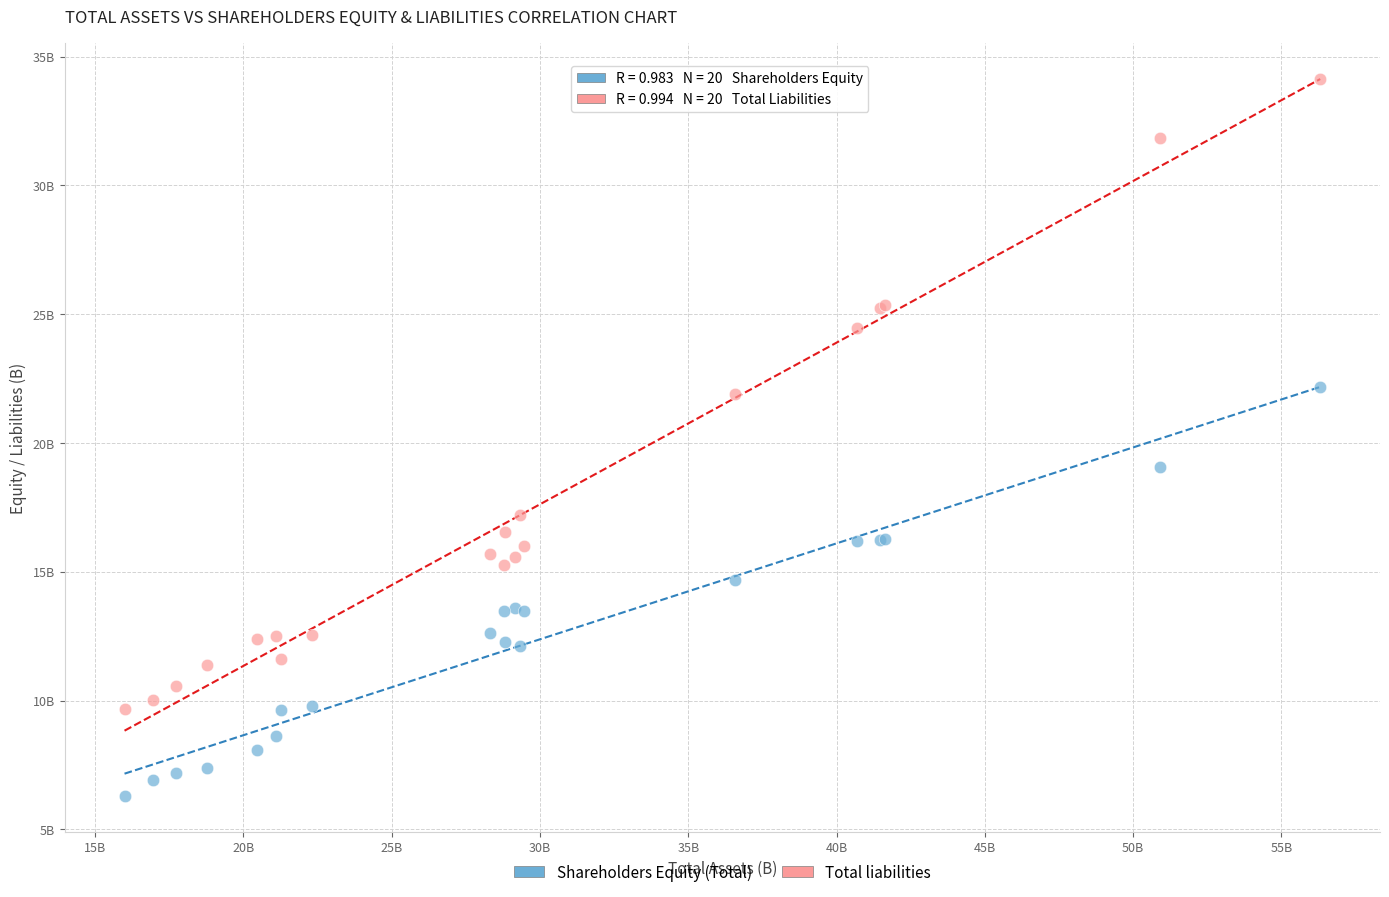

Which series contains the lowest Y value?

Shareholders Equity (Total)